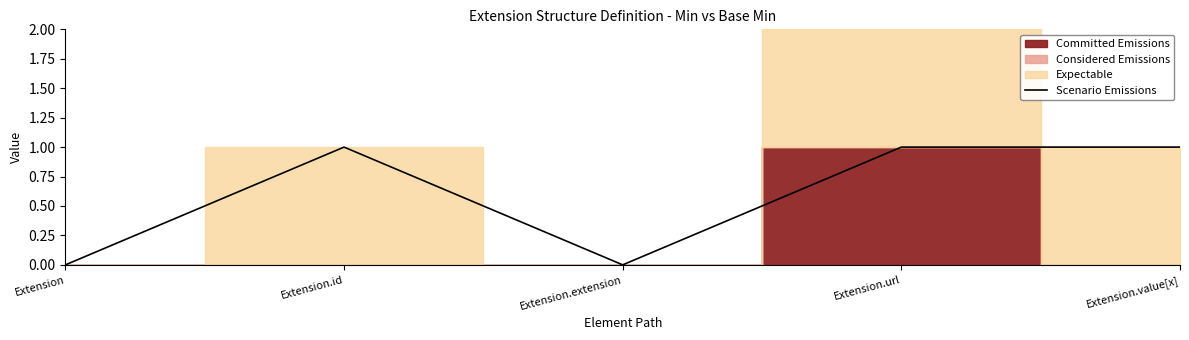

What is the difference between the second highest and minimum values?

1